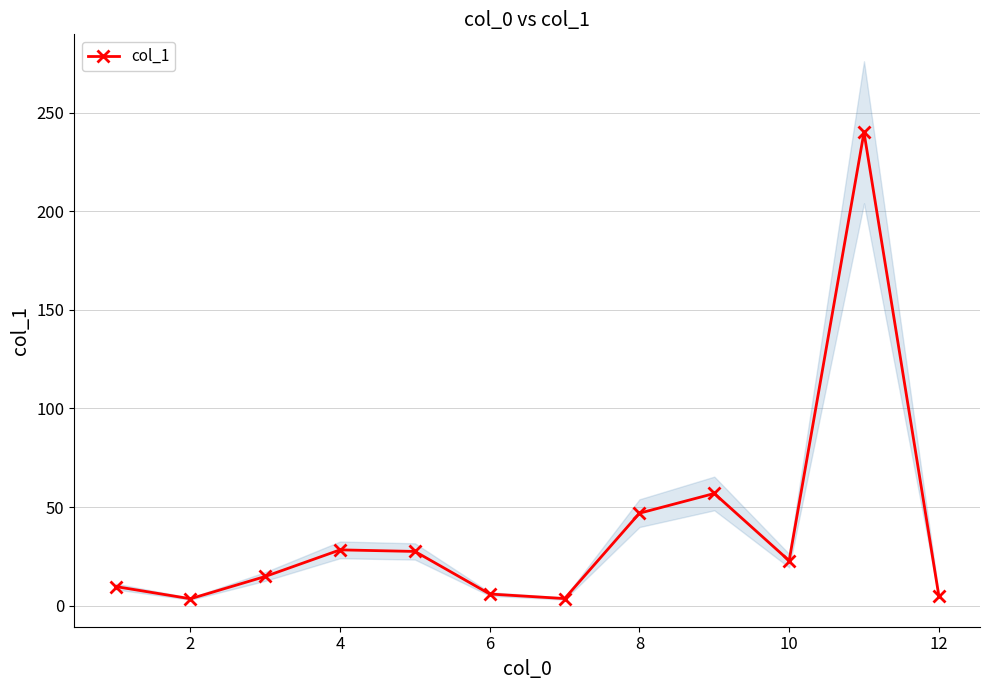

True or false: col_1 has a value of 11.9 at 10.

False